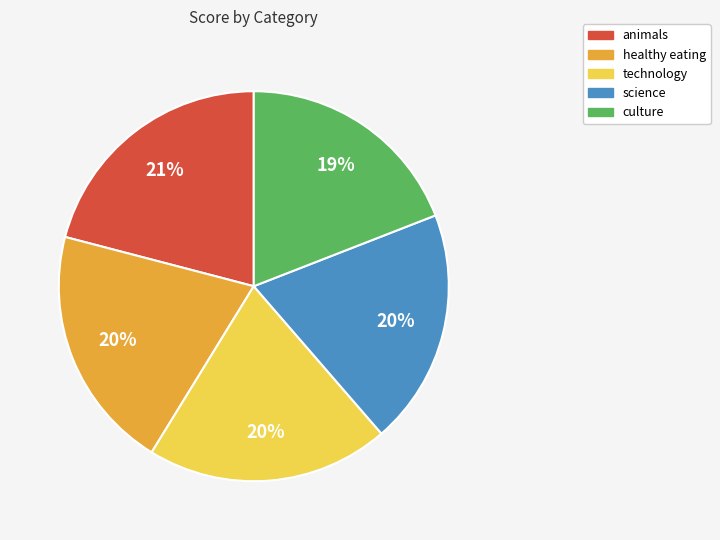

To the nearest percent, what is the average slice percentage?

20%